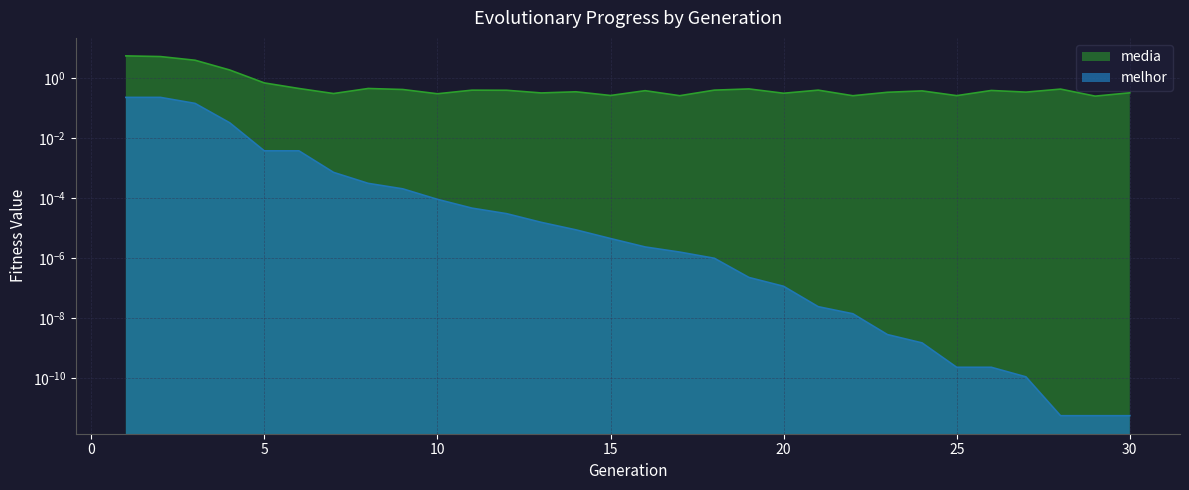

True or false: media has more than 0 points higher than both neighbors.

True